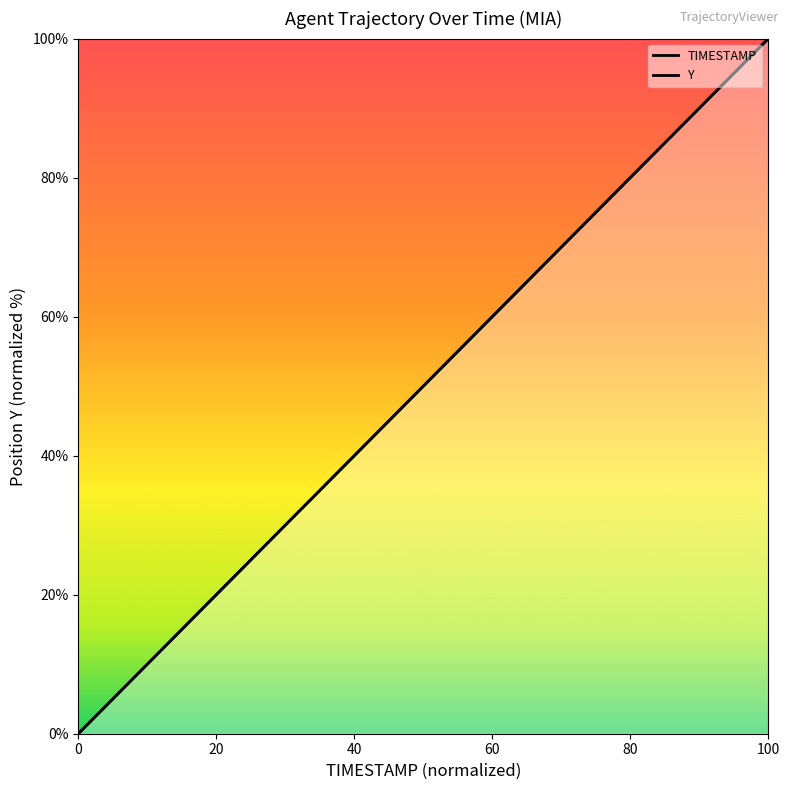

How many distinct data groups are displayed?

2